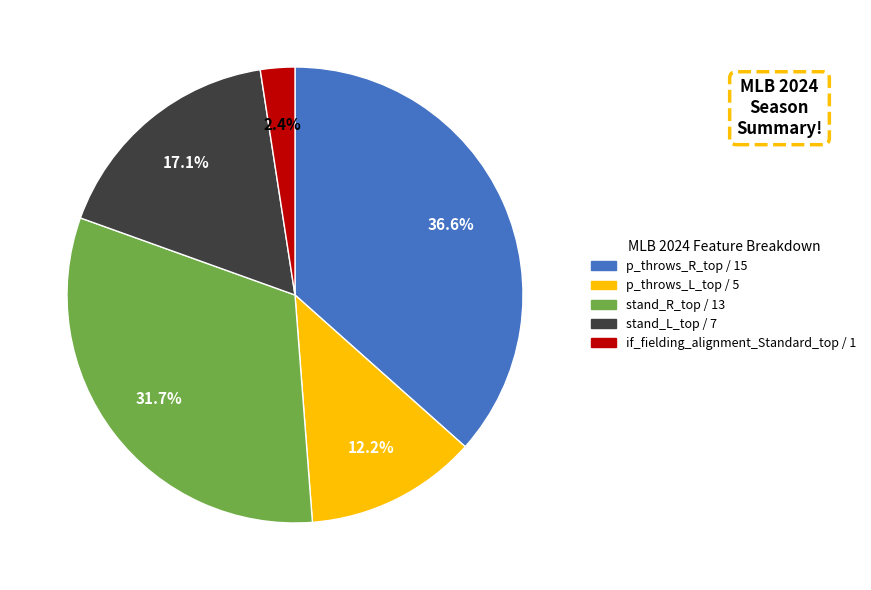

What percentage is NOT represented by stand_R_top?

68.3%